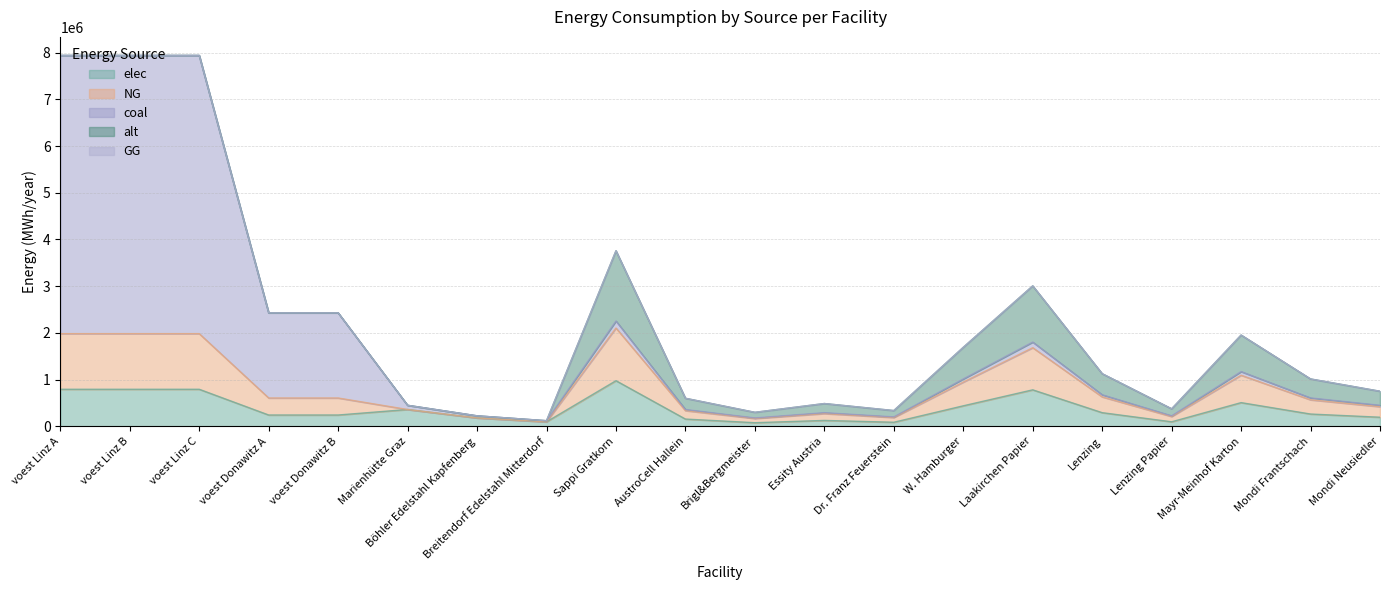

What is the approximate value of elec at voest Linz A?

793870.4